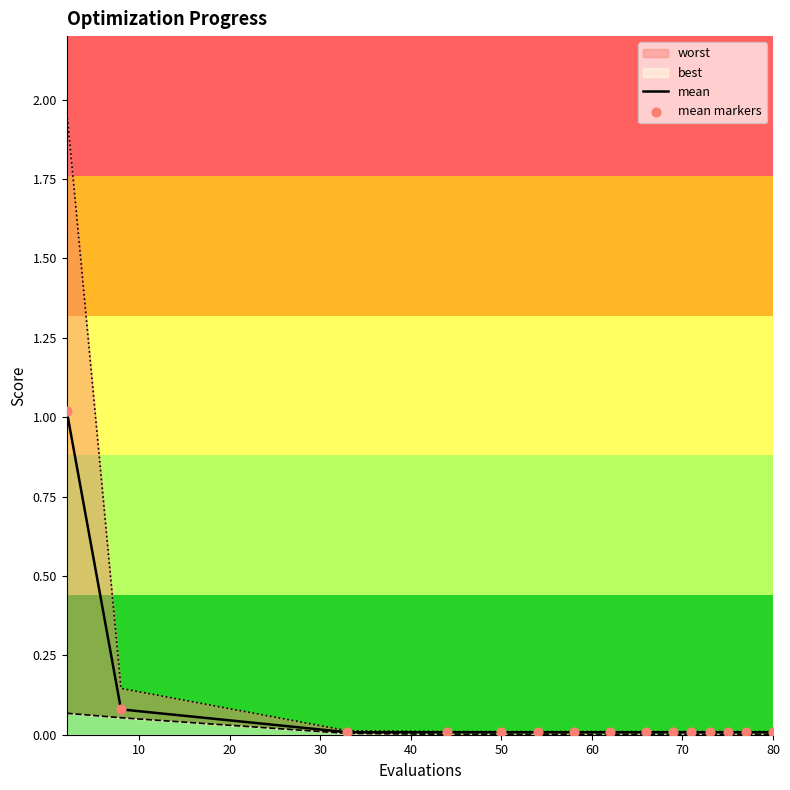

What is the maximum value for mean?

1.0